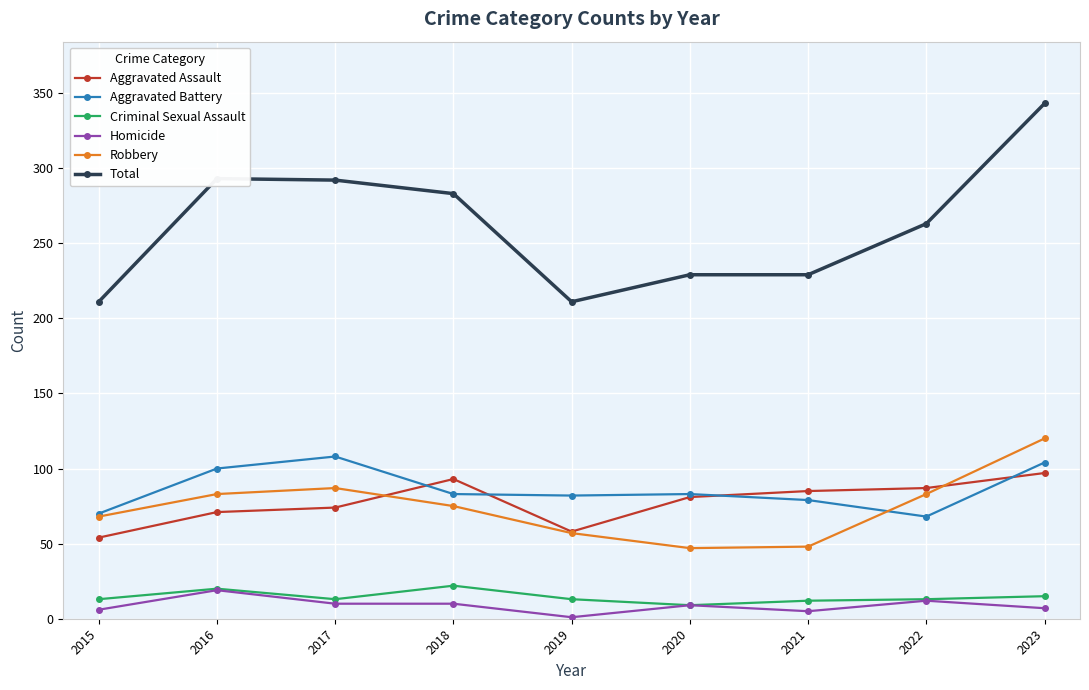

Which series changed the most between 2015 and 2023?

Total